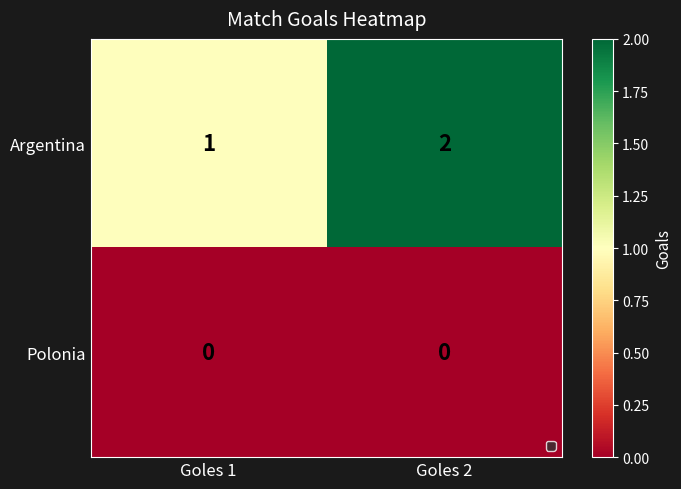

Rank the series by their maximum value, from highest to lowest.

Argentina, Polonia